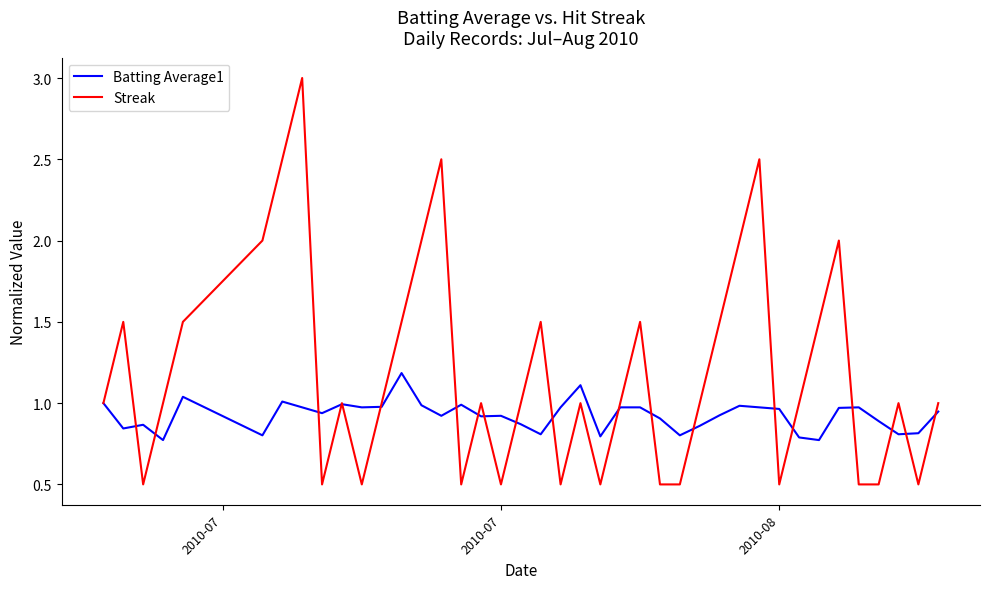

Rank the series by their average value, from highest to lowest.

Streak, Batting Average1